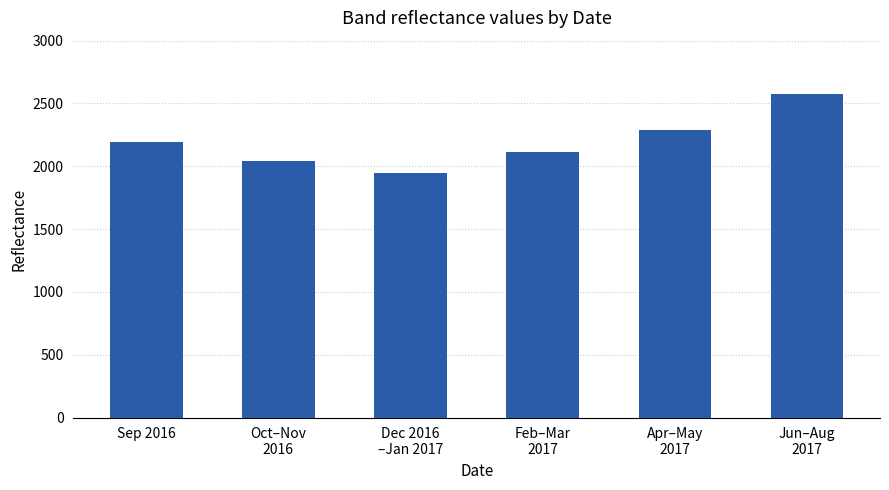

The chart shows a value of 2110.5 at Feb–Mar
2017. True or false?

True